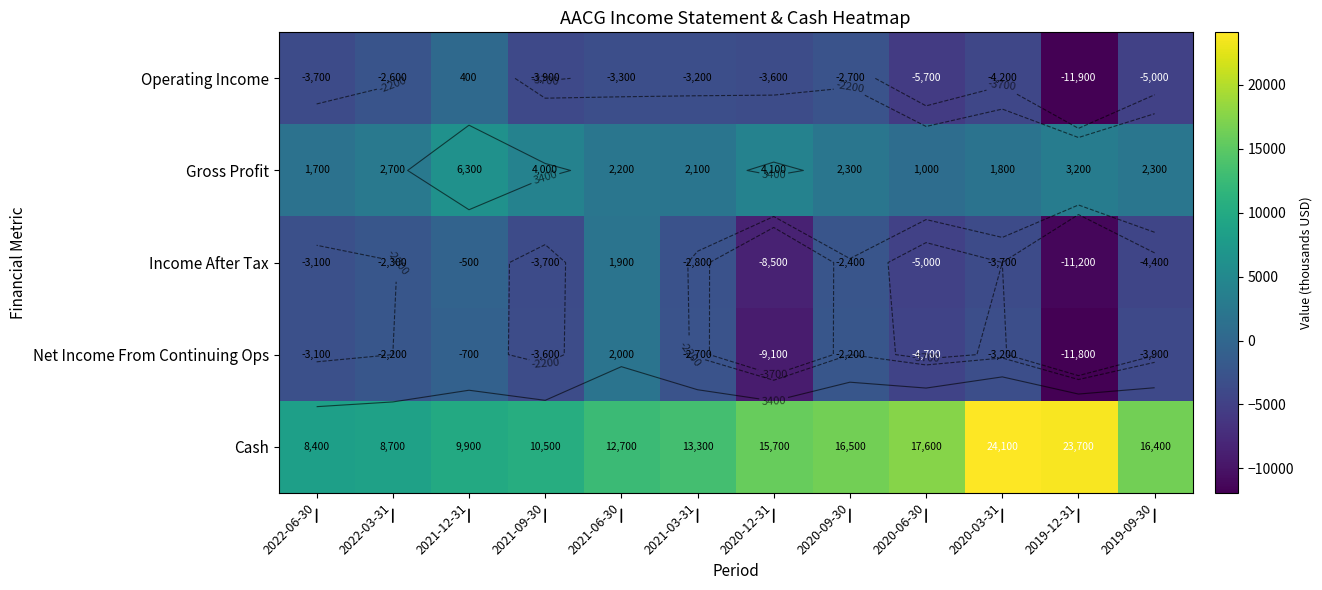

At which label does Income After Tax first exceed -3100?

2022-03-31